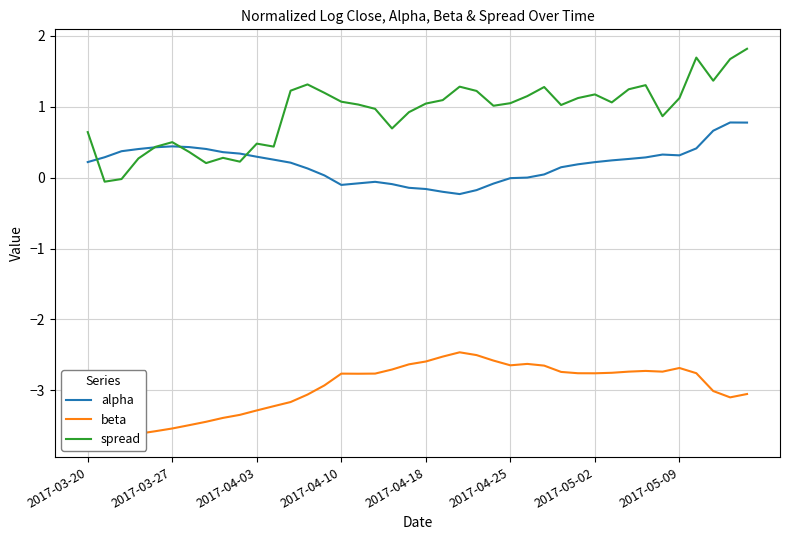

Which series has the largest total across all categories?

spread